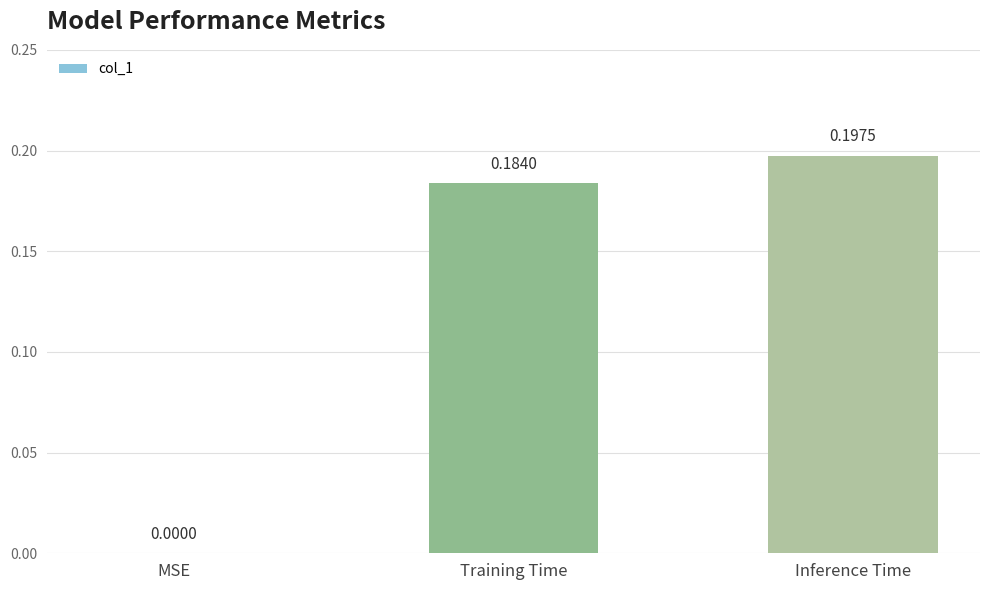

True or false: the data shows 0.0 at MSE.

True